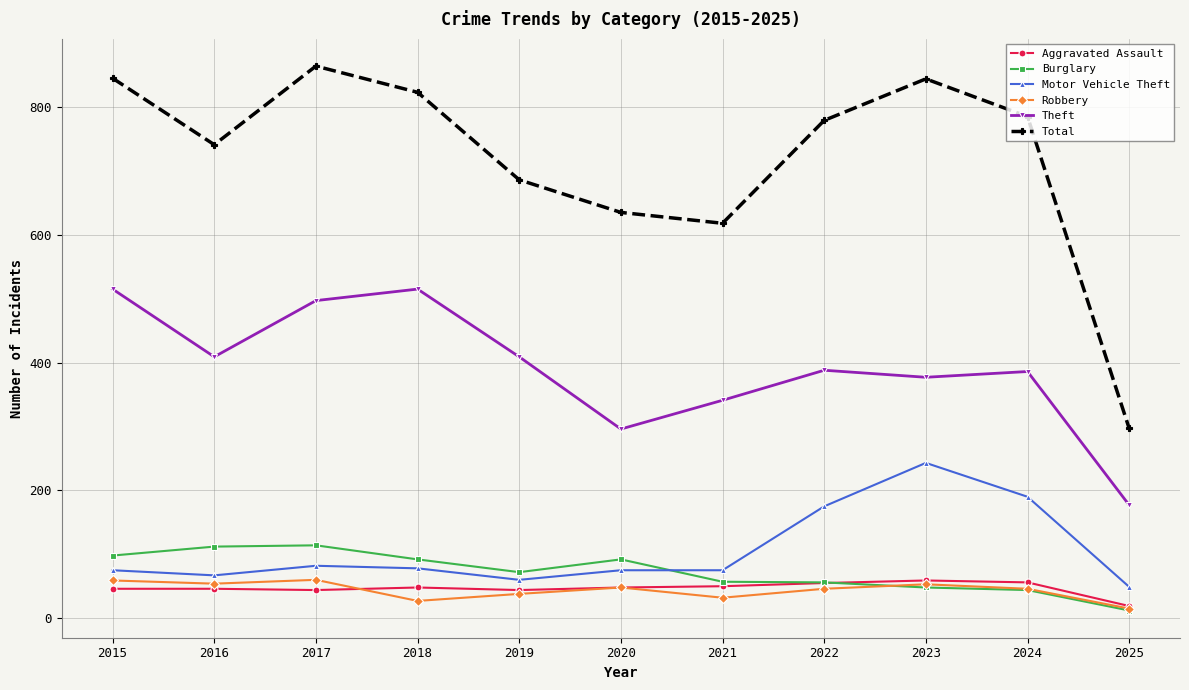

Where do Aggravated Assault and Robbery first cross each other?

2017 and 2018